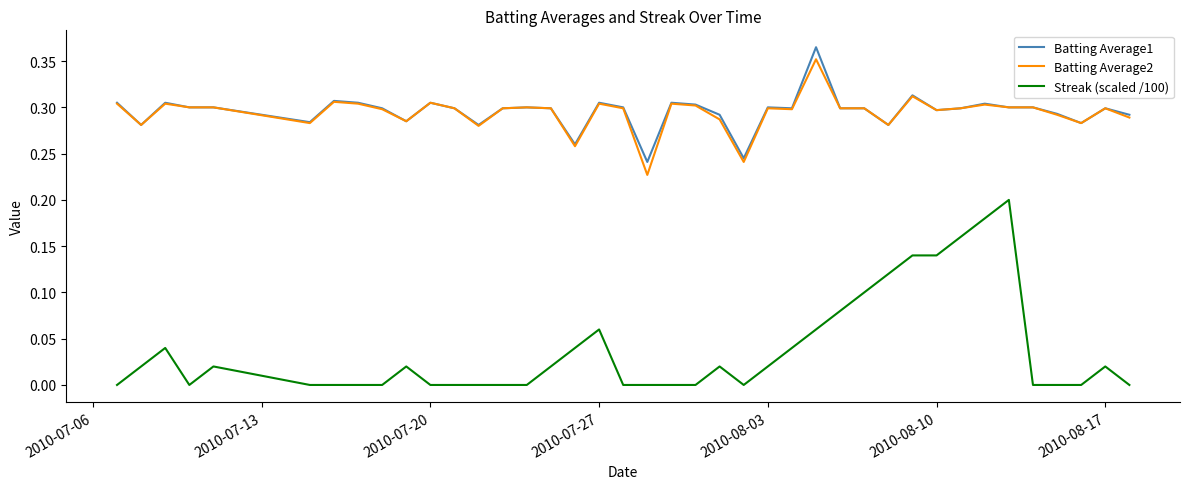

Which series has the widest spread of values?

Streak (scaled /100)